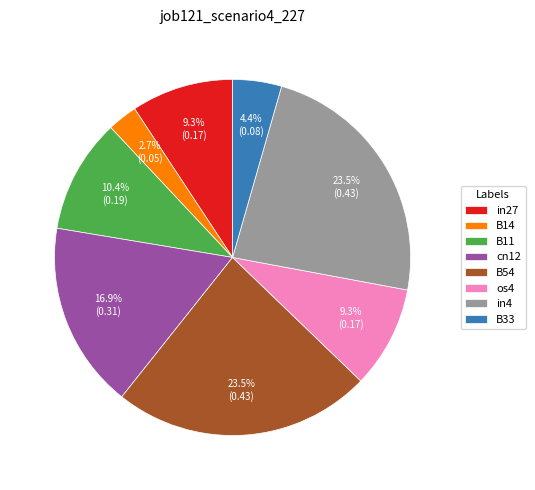

Does any single category account for the majority?

No